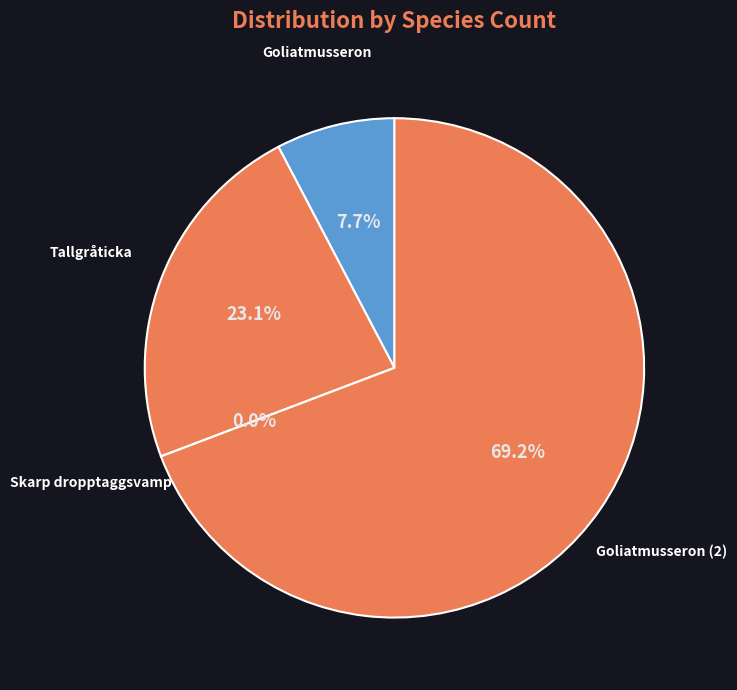

Rank the categories by value from highest to lowest.

Goliatmusseron (1841736), Tallgråticka (288550), Goliatmusseron (1841745), Skarp dropptaggsvamp (1374042)